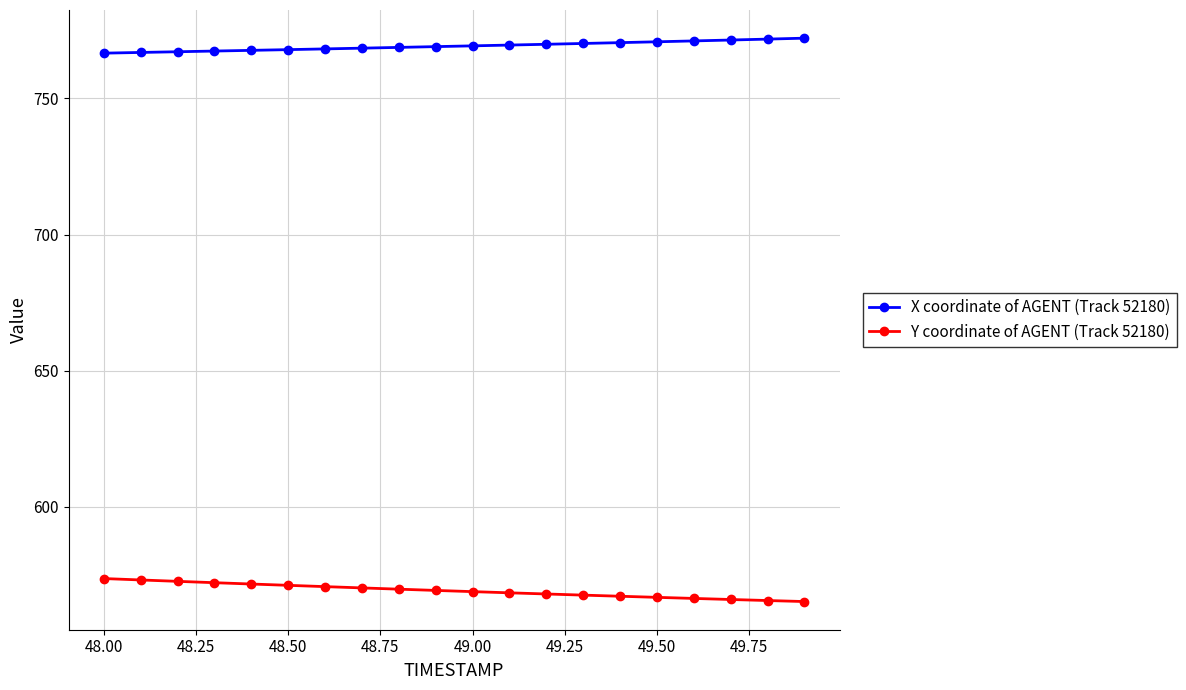

What is the sum of all X coordinate of AGENT (Track 52180) values?

15385.1